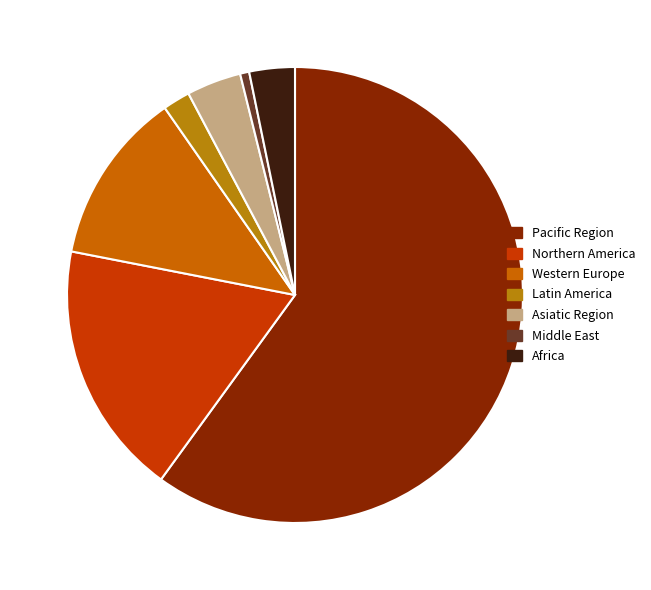

To the nearest percent, what portion does Western Europe represent?

12%